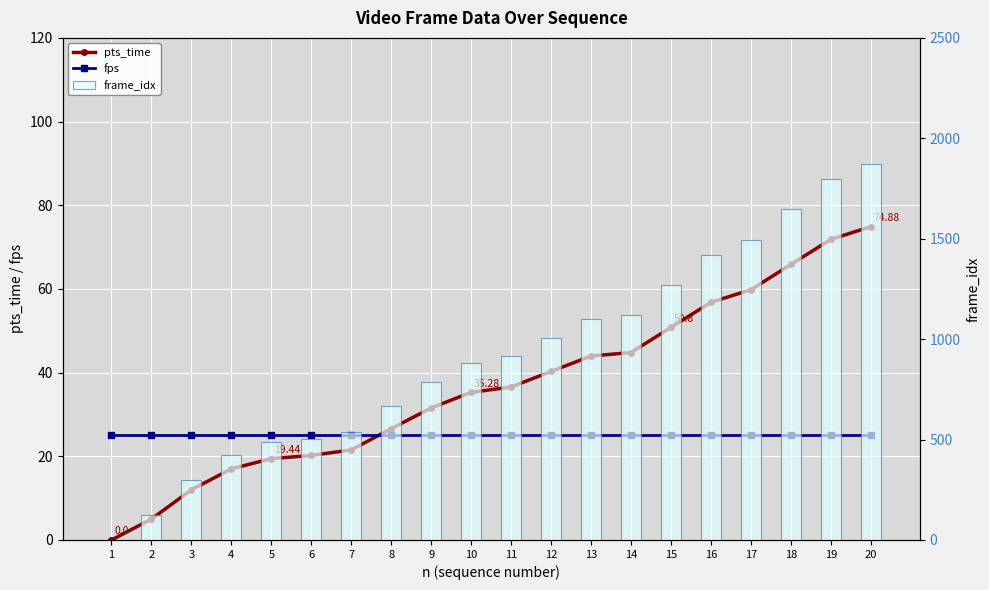

At which category is the sum across all series the highest?

20